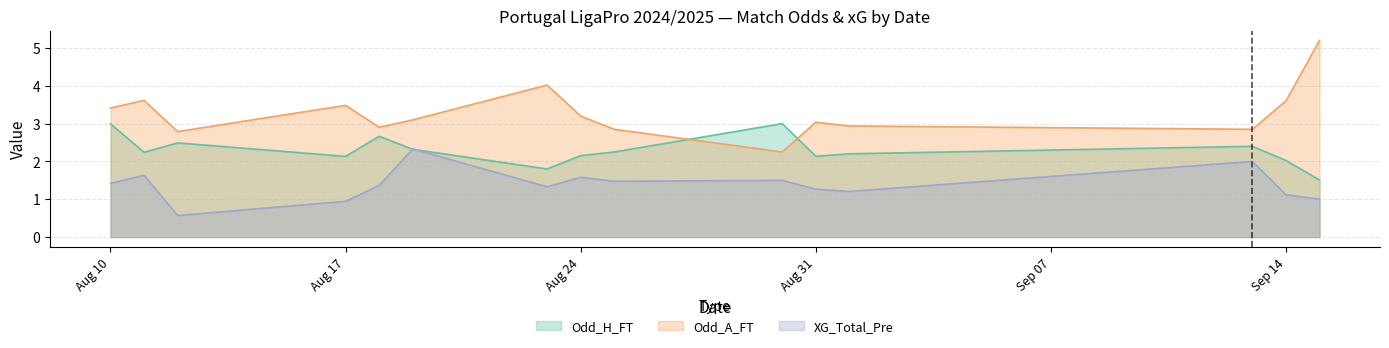

What is the minimum value shown in the chart?

0.6